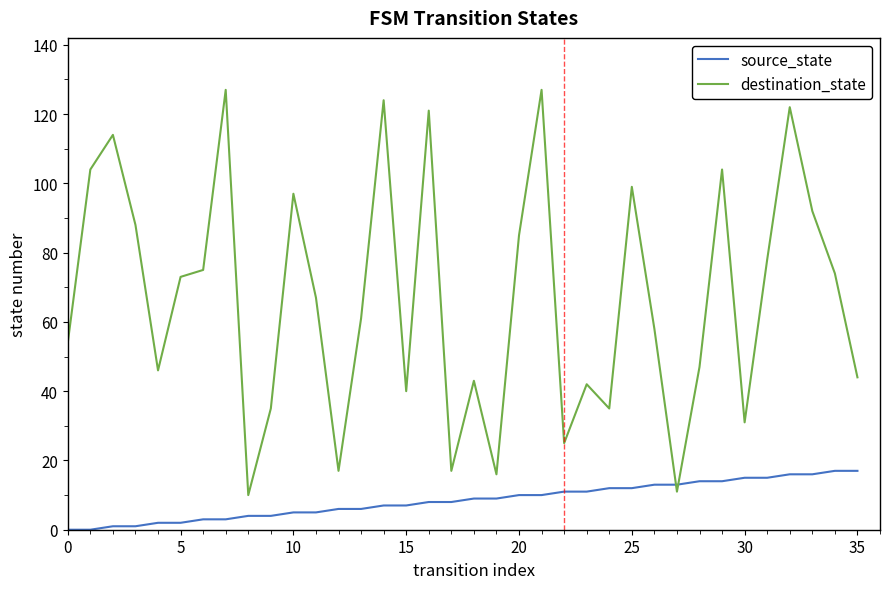

Which series ends up on top after the final intersection of source_state and destination_state?

destination_state